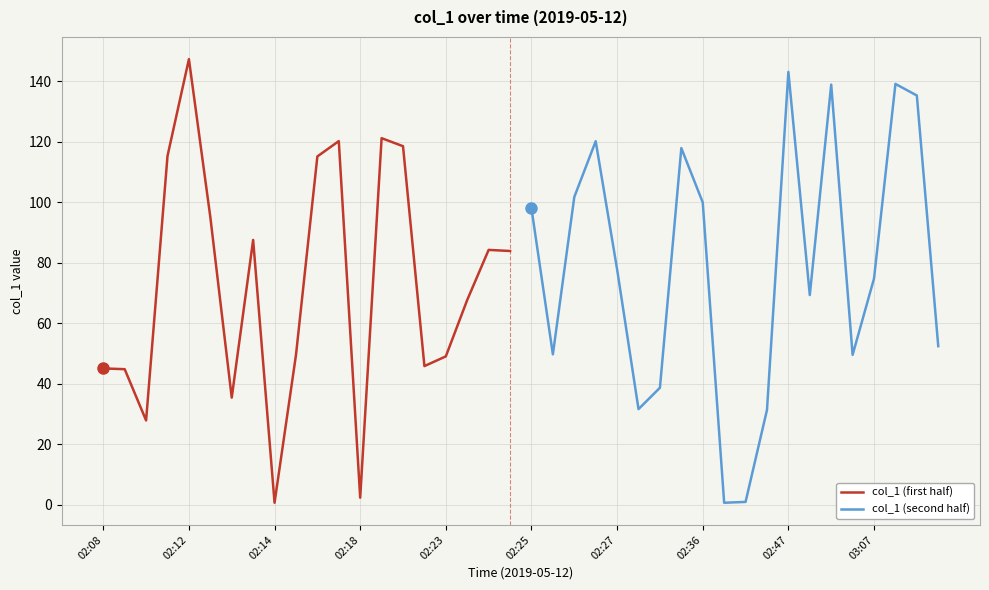

What is the maximum value for col_1 (first half)?

147.3